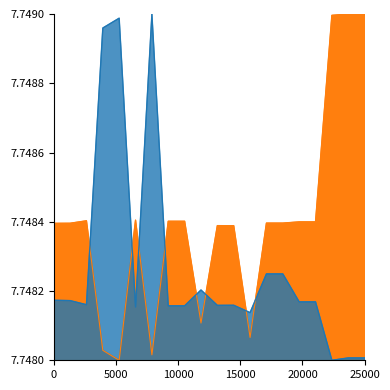

Rank the categories by LONGITUD_DIRECCION value from highest to lowest.

355838, 355836, 355835, 355845, 355846, 355841, 355832, 355833, 355847, 355848, 355834, 355843, 355842, 355839, 355840, 355837, 355844, 355850, 355851, 355849